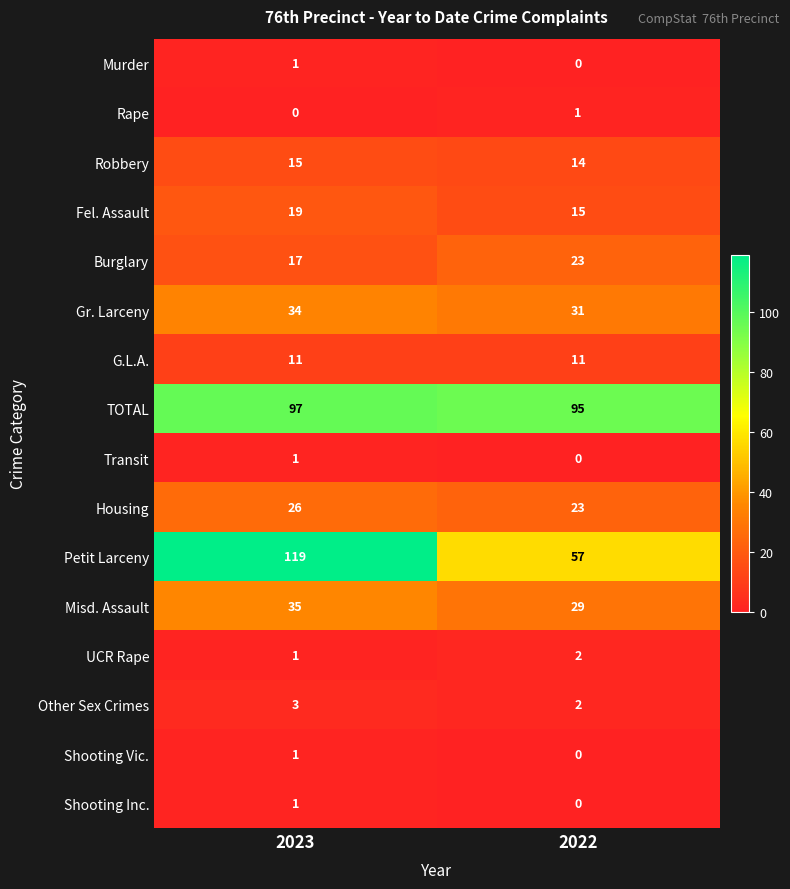

The UCR Rape series shows 1 at 2022. True or false?

False